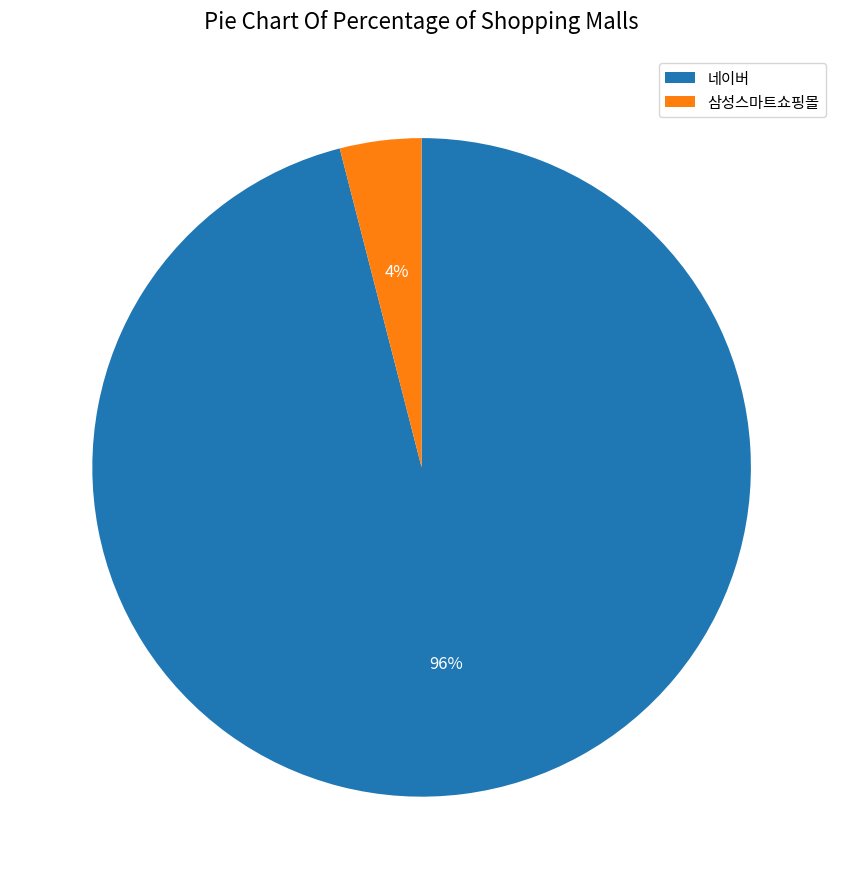

Count the number of slices in the pie.

2